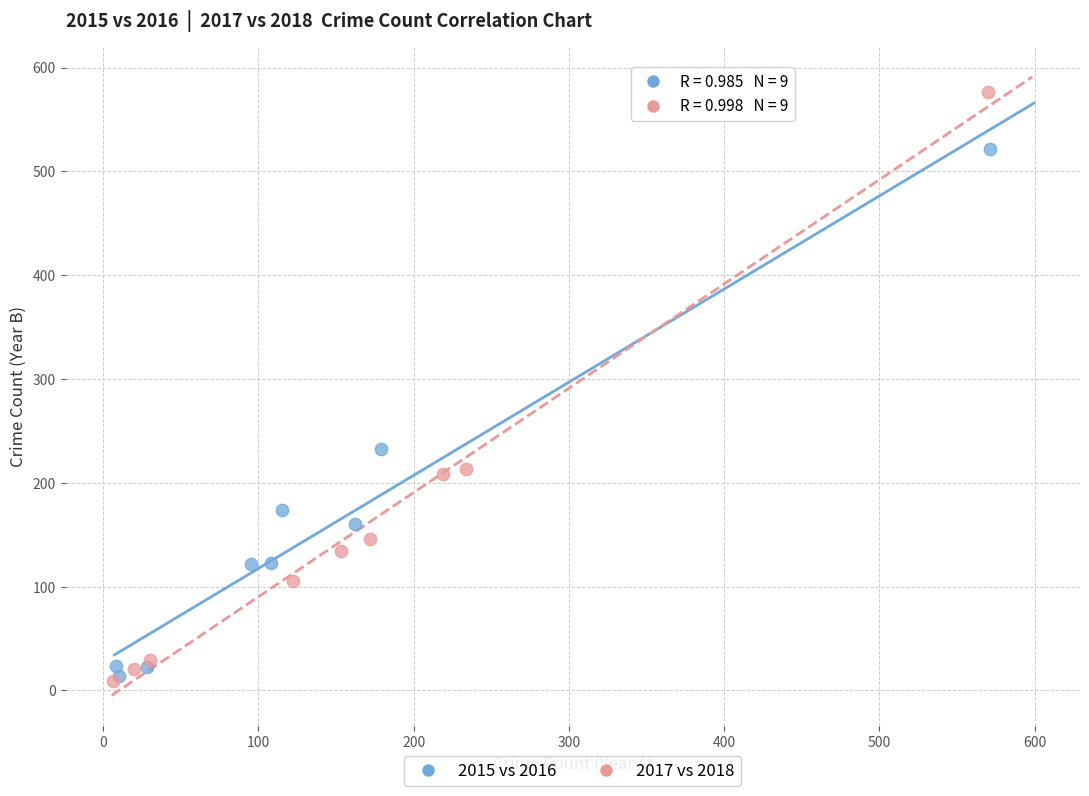

What are all the series names shown in the legend?

2015 vs 2016, 2017 vs 2018